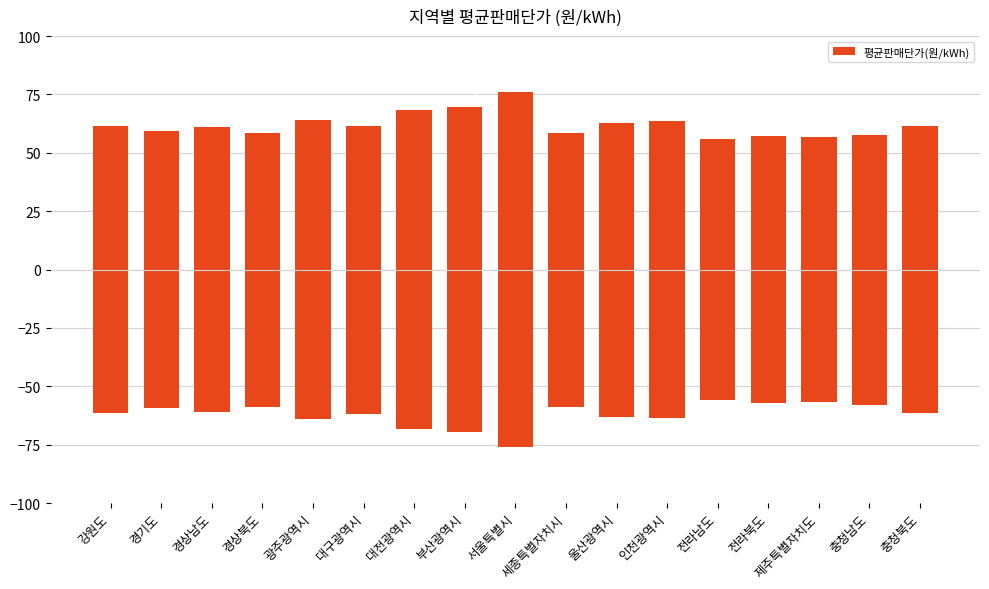

Which category has the lowest value across all series?

전라남도